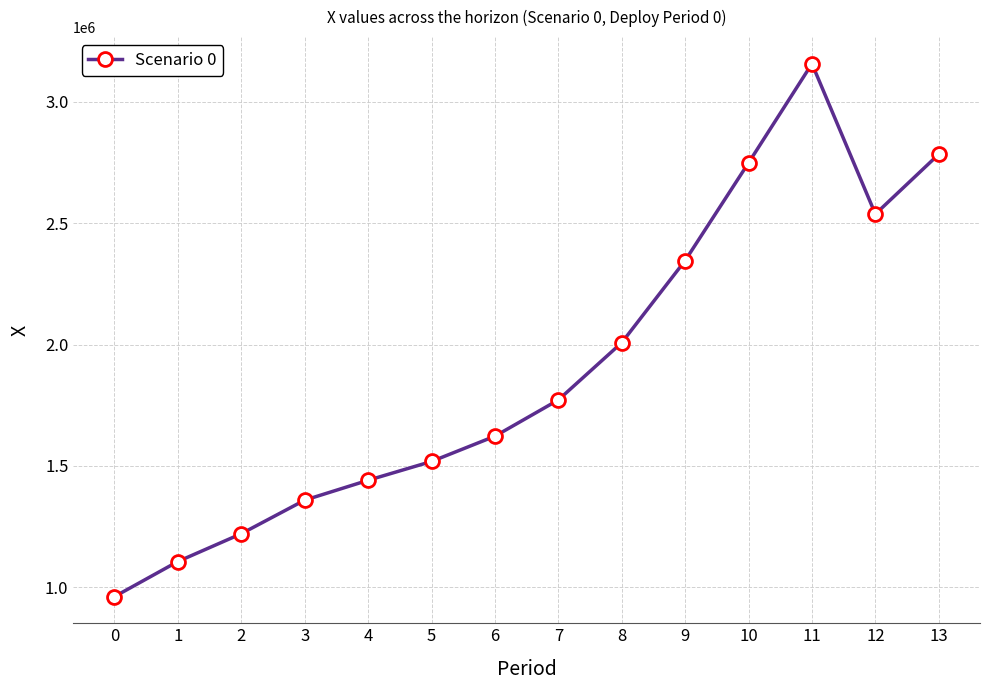

Rank the categories by value from highest to lowest.

11, 13, 10, 12, 9, 8, 7, 6, 5, 4, 3, 2, 1, 0